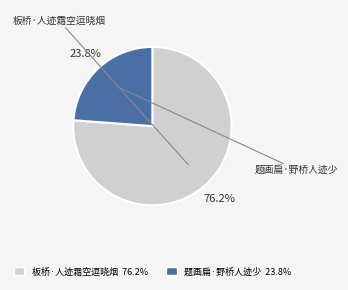

How many slices are in this pie chart?

2